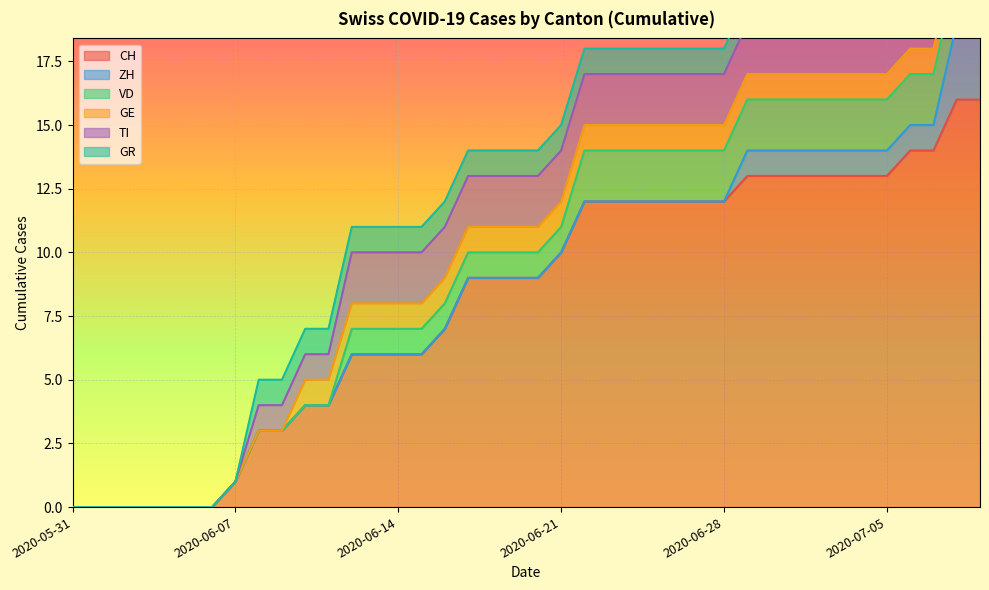

List the labels in order of ZH value, smallest first.

2020-05-31, 2020-06-01, 2020-06-02, 2020-06-03, 2020-06-04, 2020-06-05, 2020-06-06, 2020-06-07, 2020-06-08, 2020-06-09, 2020-06-10, 2020-06-11, 2020-06-12, 2020-06-13, 2020-06-14, 2020-06-15, 2020-06-16, 2020-06-17, 2020-06-18, 2020-06-19, 2020-06-20, 2020-06-21, 2020-06-22, 2020-06-23, 2020-06-24, 2020-06-25, 2020-06-26, 2020-06-27, 2020-06-28, 2020-06-29, 2020-06-30, 2020-07-01, 2020-07-02, 2020-07-03, 2020-07-04, 2020-07-05, 2020-07-06, 2020-07-07, 2020-07-08, 2020-07-09